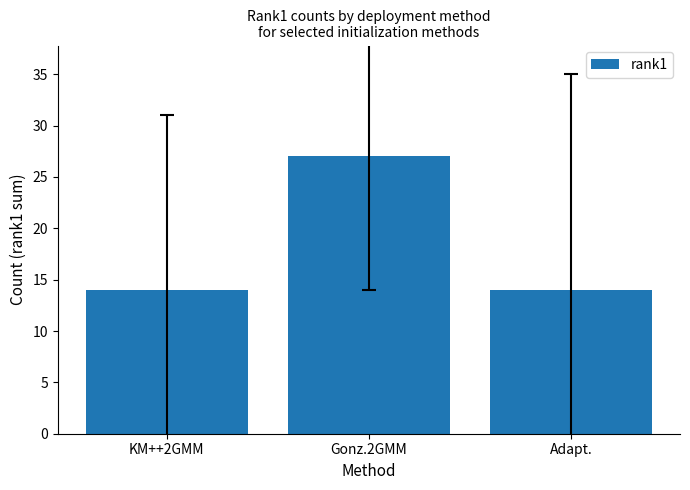

Reading left to right, extract all data points from this chart.

KM++2GMM=14	Gonz.2GMM=27	Adapt.=14